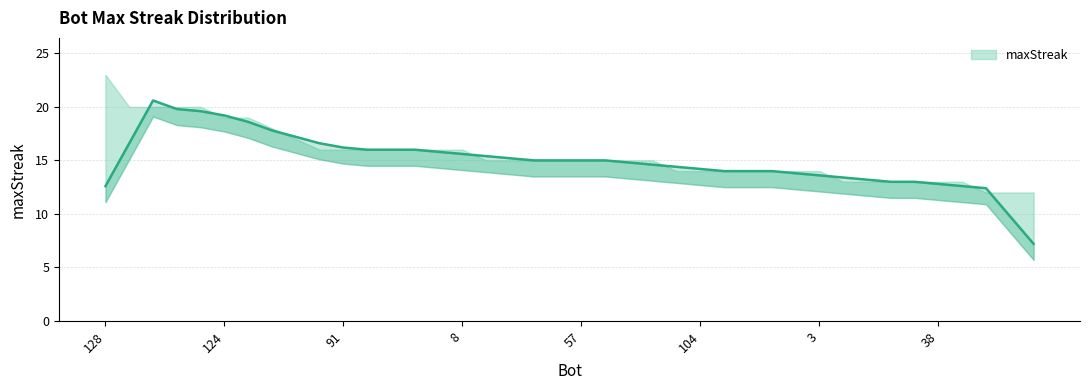

What is the ratio of the value at 36 to the value at 57?

1.1